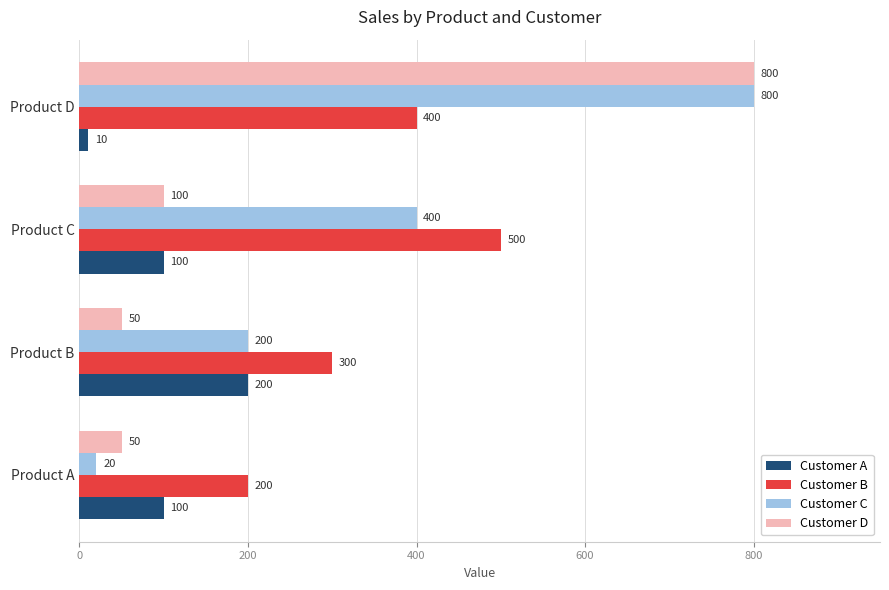

At which category is the sum across all series the highest?

Product D